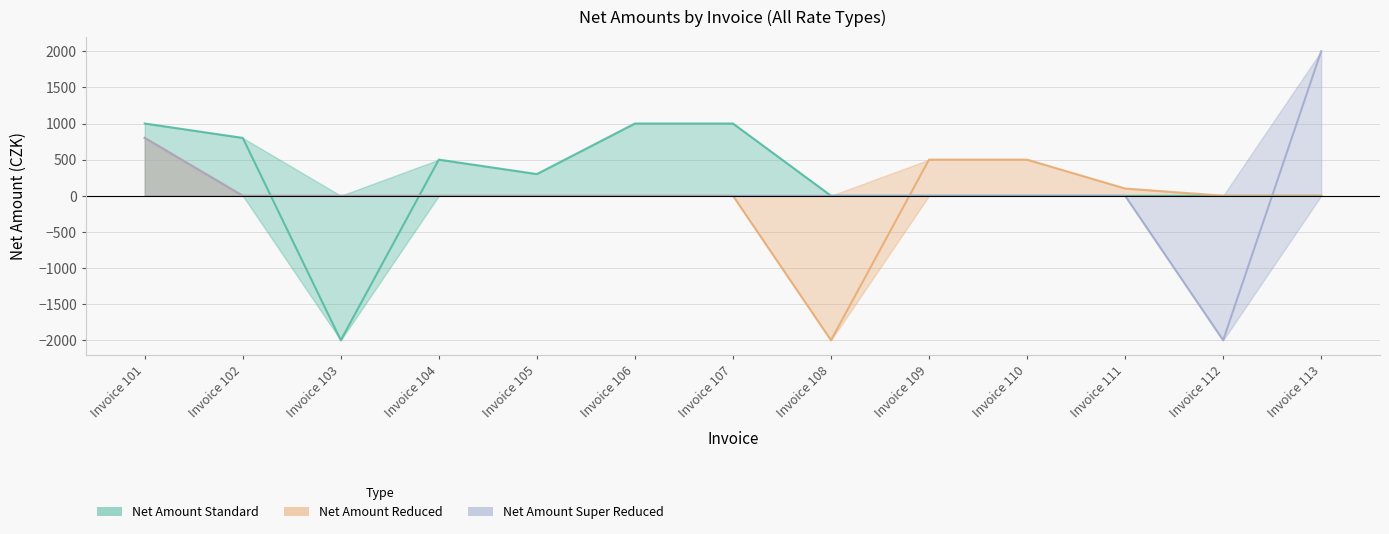

Which series ends up on top after the final intersection of Net Amount Reduced and Net Amount Standard?

Net Amount Reduced